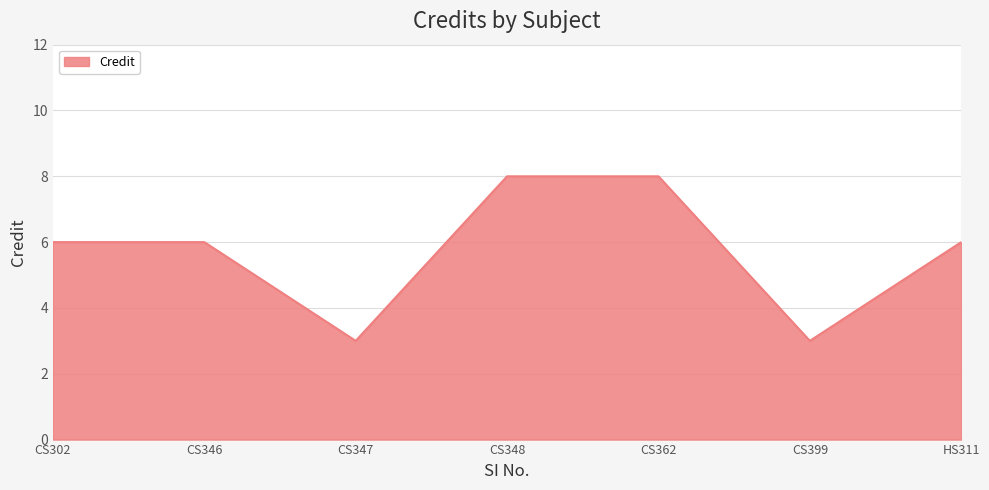

At which category does the data reach its first local valley?

CS347